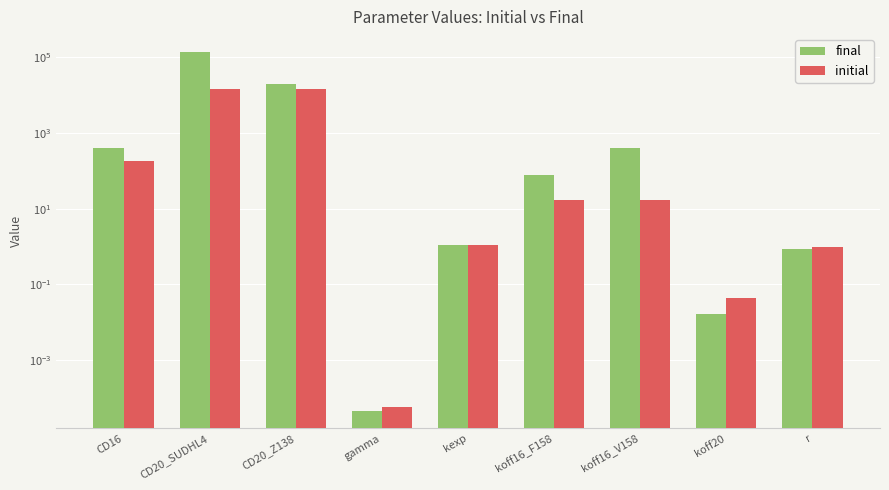

At which category is the sum across all series the highest?

CD20_SUDHL4